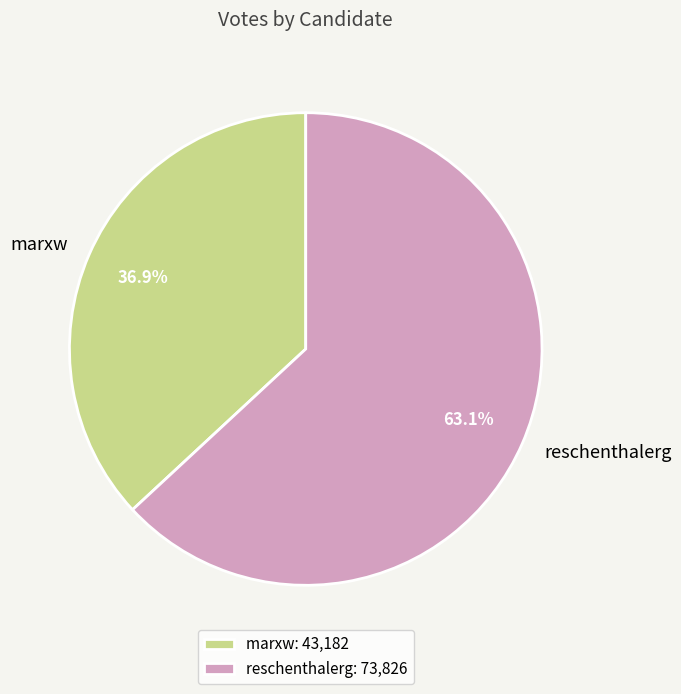

How many segments does this pie chart have?

2